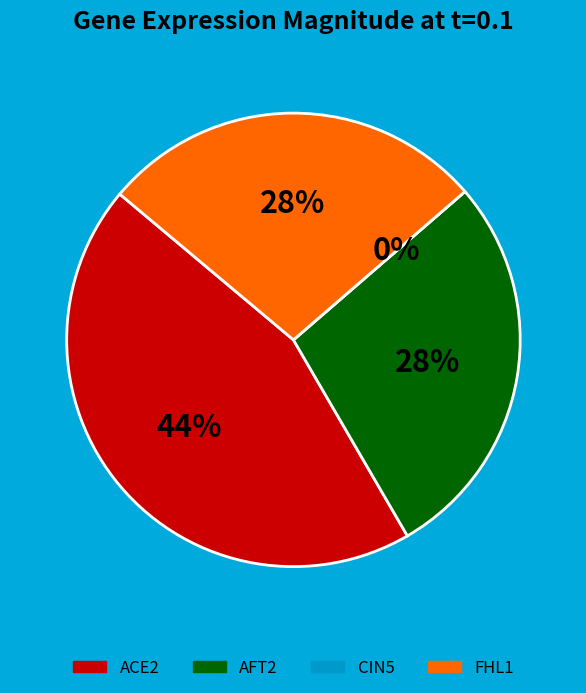

What percentage is the FHL1 slice, to the nearest percent?

28%